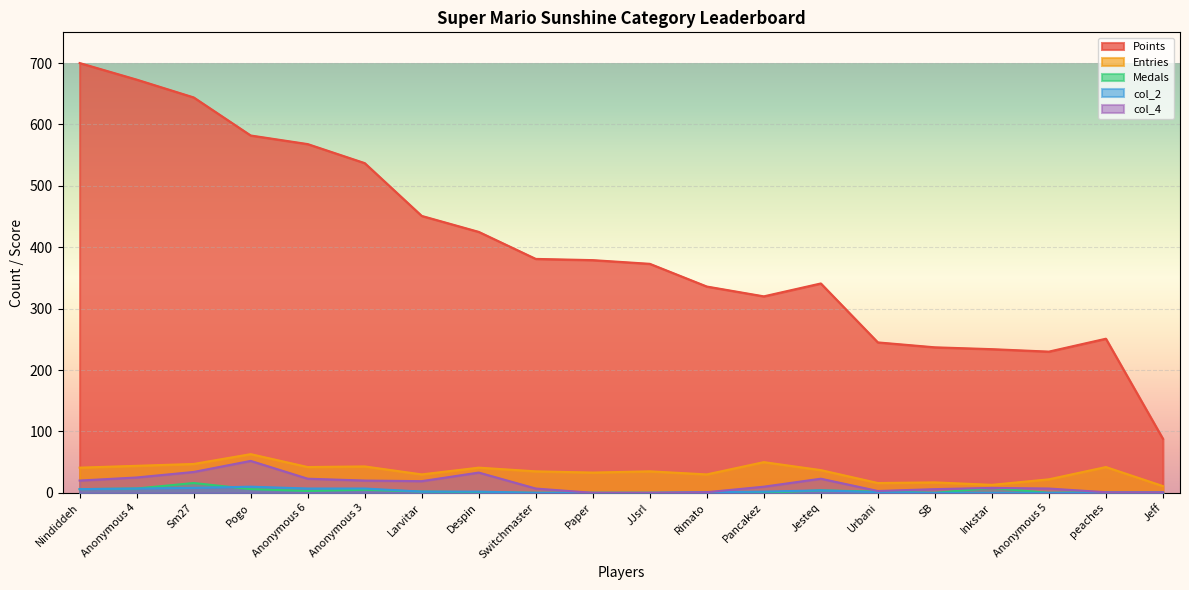

What is the total value across all series at Switchmaster?

423